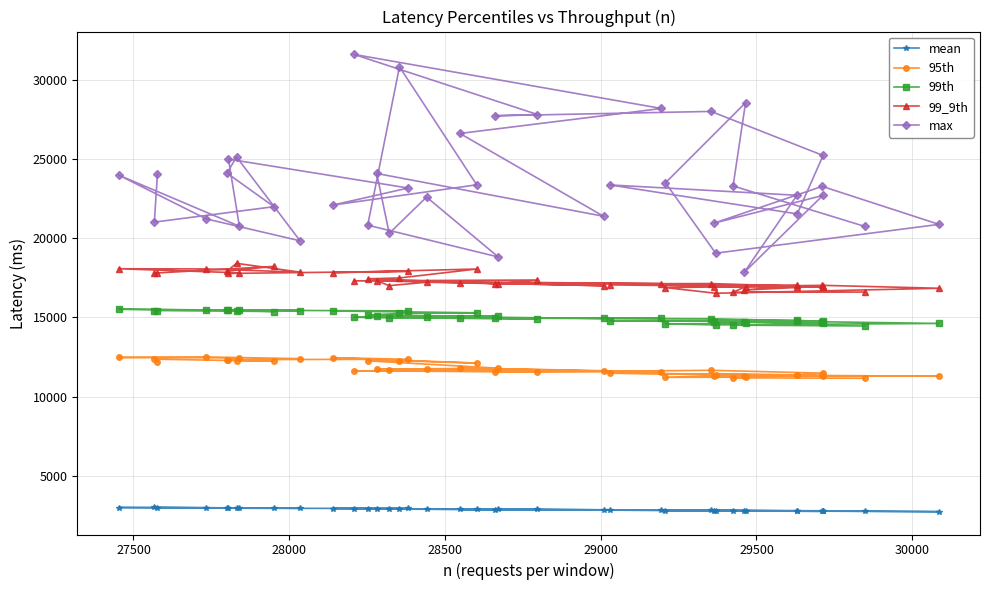

At how many categories does at least one series exceed 3616?

40